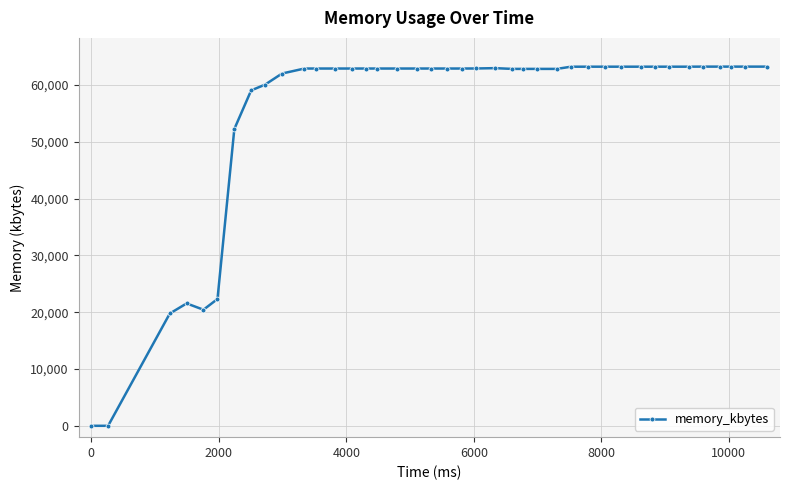

True or false: the data has more than 1 interior local peaks.

True